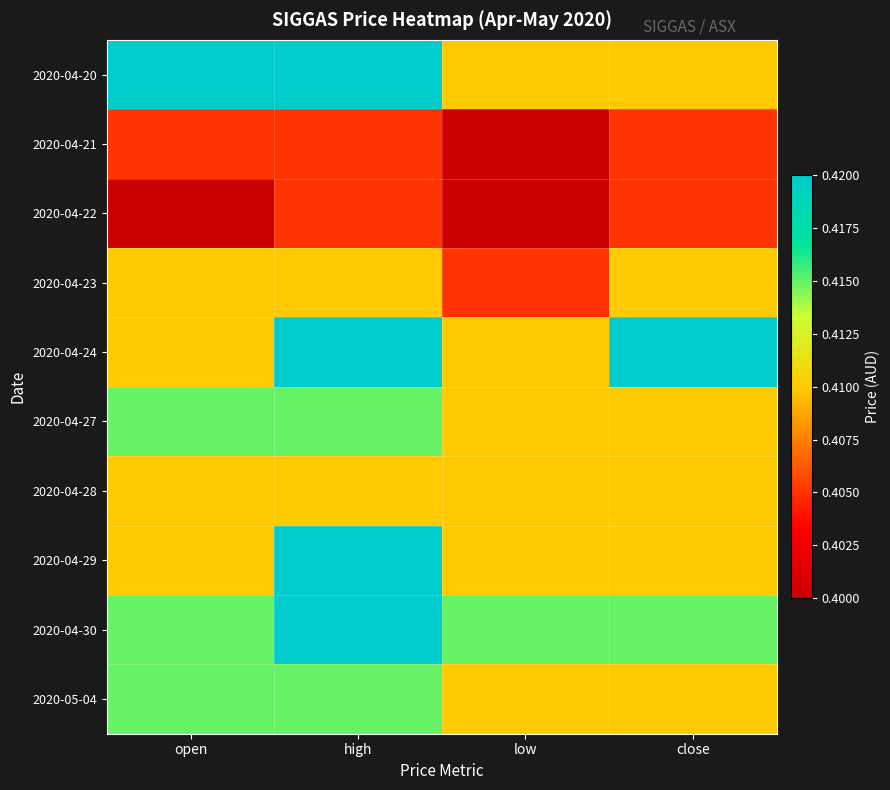

Reading left to right, extract all data points from this chart.

2020-04-20: open=0.4	high=0.4	low=0.4	close=0.4
2020-04-21: open=0.4	high=0.4	low=0.4	close=0.4
2020-04-22: open=0.4	high=0.4	low=0.4	close=0.4
2020-04-23: open=0.4	high=0.4	low=0.4	close=0.4
2020-04-24: open=0.4	high=0.4	low=0.4	close=0.4
2020-04-27: open=0.4	high=0.4	low=0.4	close=0.4
2020-04-28: open=0.4	high=0.4	low=0.4	close=0.4
2020-04-29: open=0.4	high=0.4	low=0.4	close=0.4
2020-04-30: open=0.4	high=0.4	low=0.4	close=0.4
2020-05-04: open=0.4	high=0.4	low=0.4	close=0.4